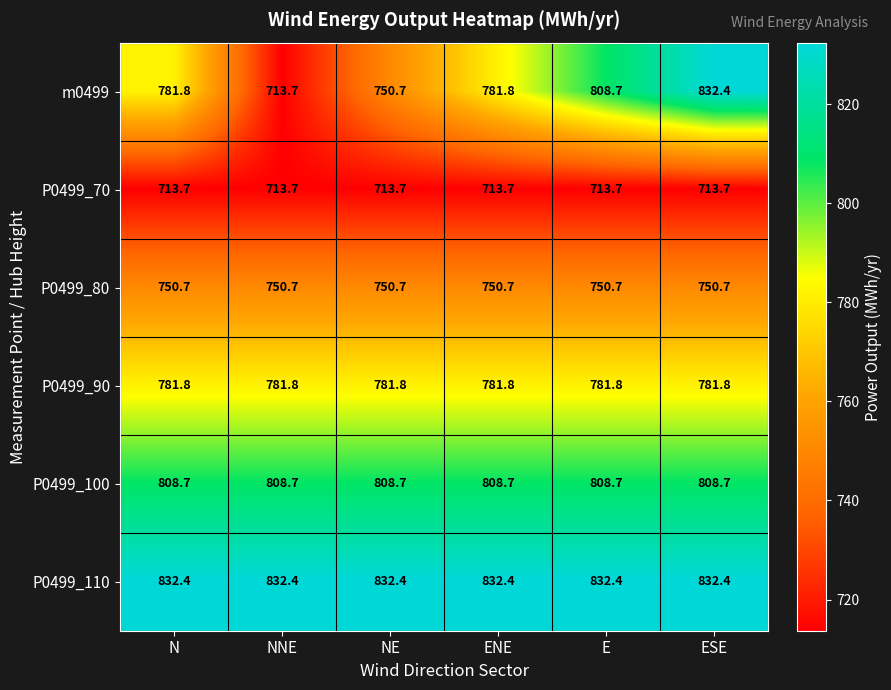

What is the difference between the highest and lowest values at NNE?

118.7